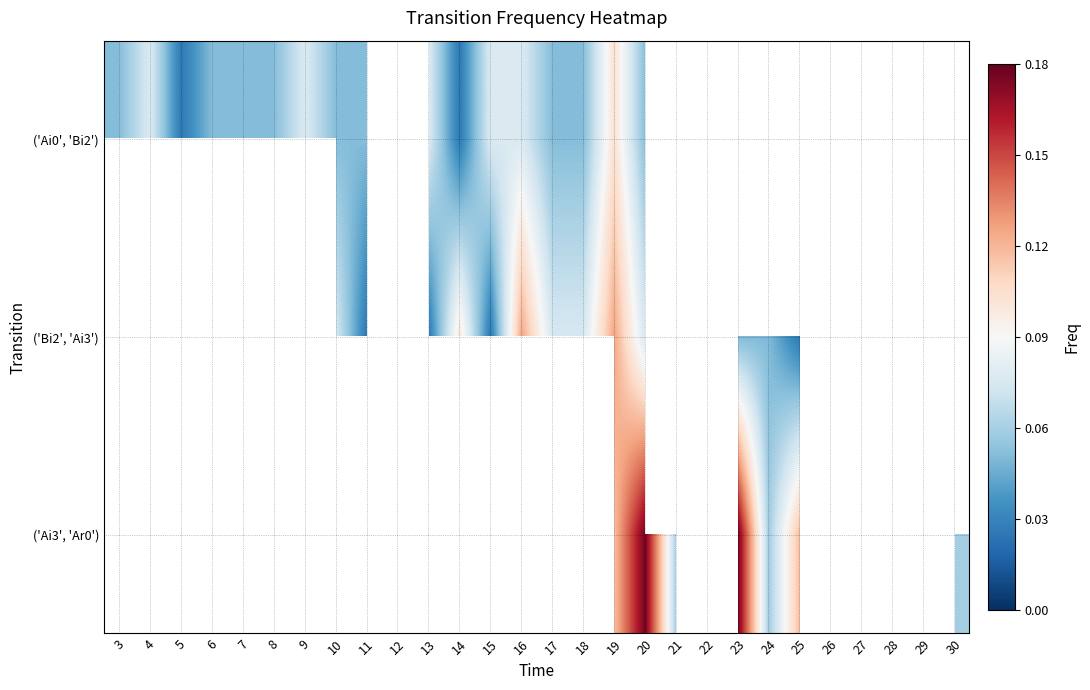

Rank the series by their average value, from lowest to highest.

('Ai0', 'Bi2'), ('Bi2', 'Ai3'), ('Ai3', 'Ar0')